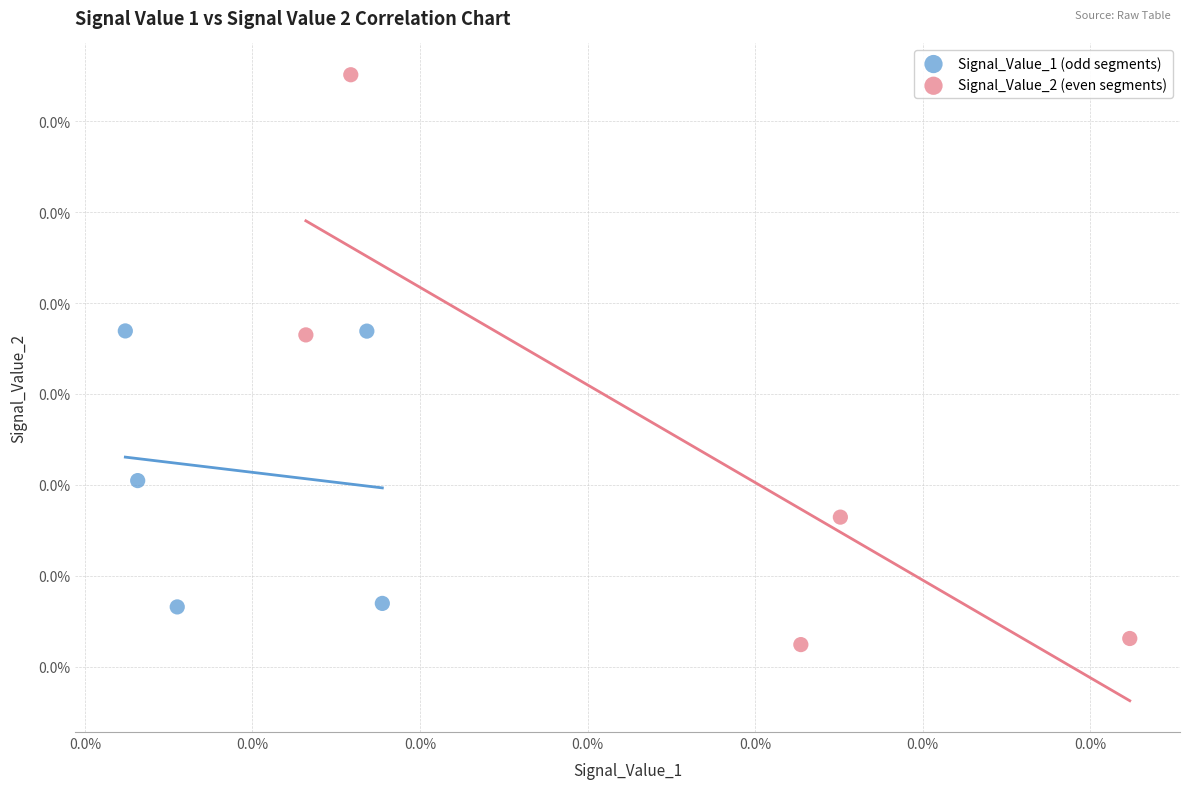

What are all the series names shown in the legend?

Signal_Value_1 (odd segments), Signal_Value_2 (even segments)